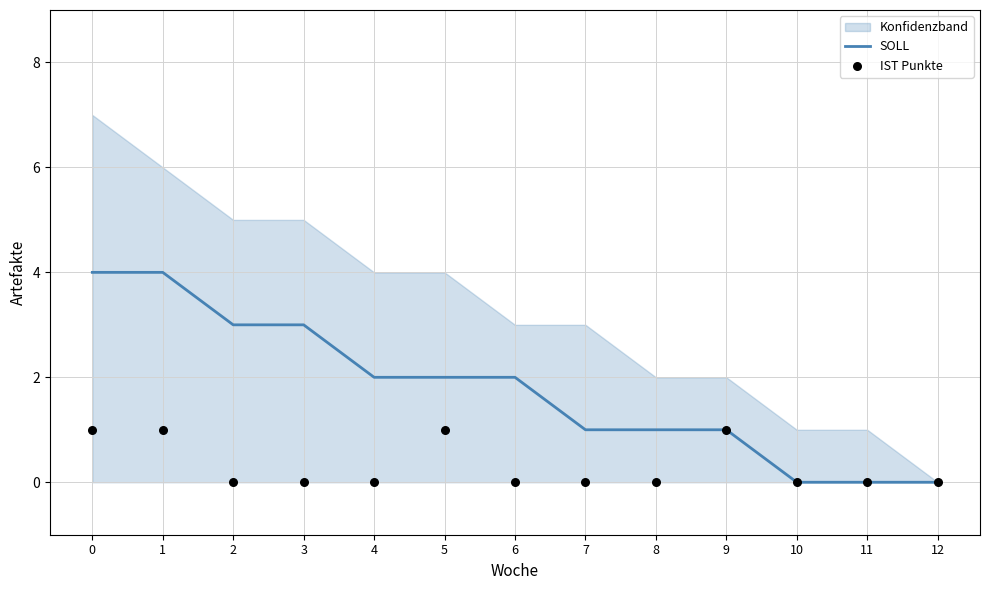

At how many categories does at least one series exceed 3?

2